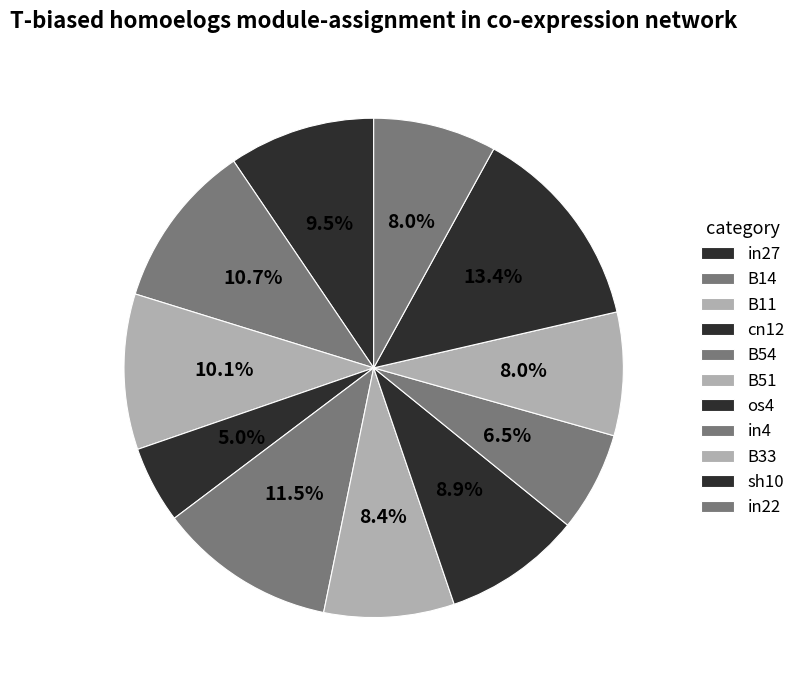

Is the sum of B33 and os4 greater than half?

No